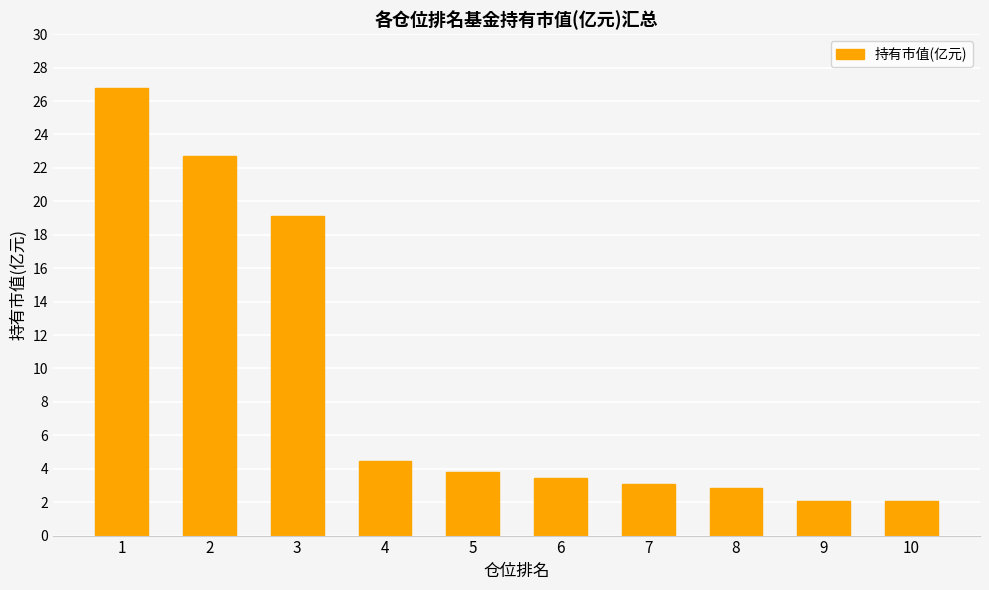

What is the maximum value shown in the chart?

26.8